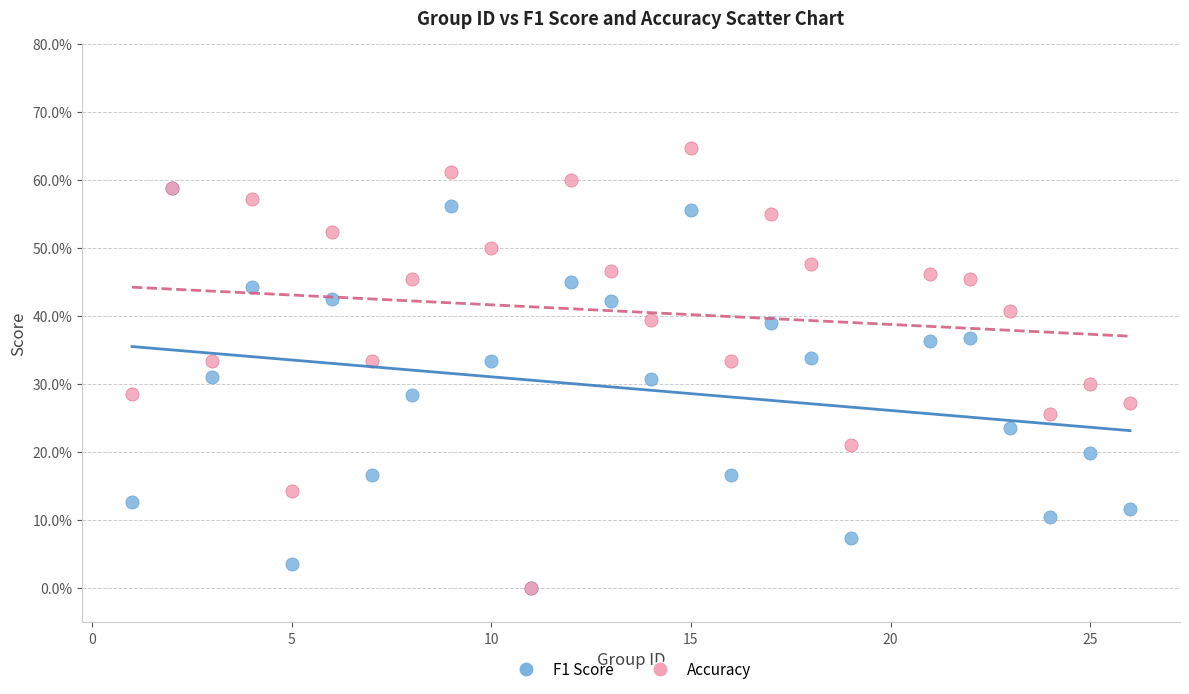

What are all the series names shown in the legend?

F1 Score, Accuracy